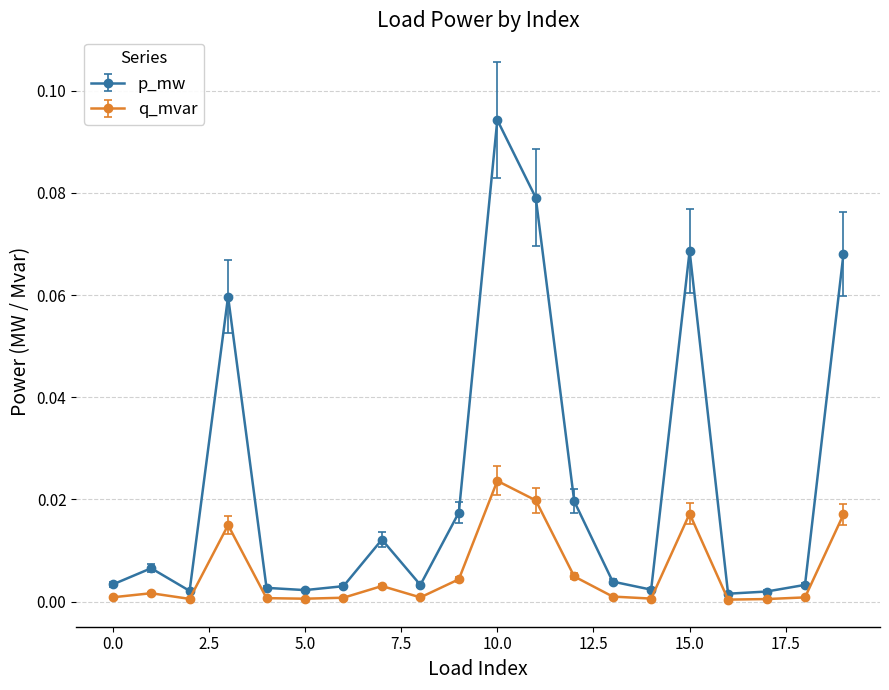

Rank the series by their average value, from highest to lowest.

p_mw, q_mvar